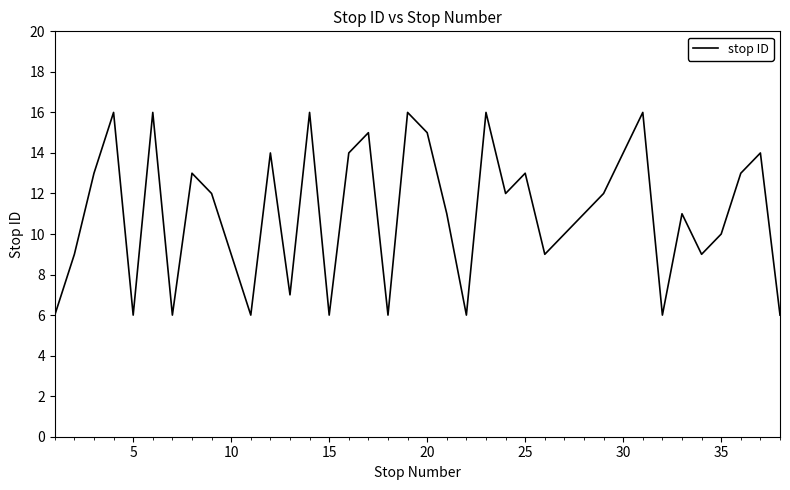

What is the greatest value displayed?

16